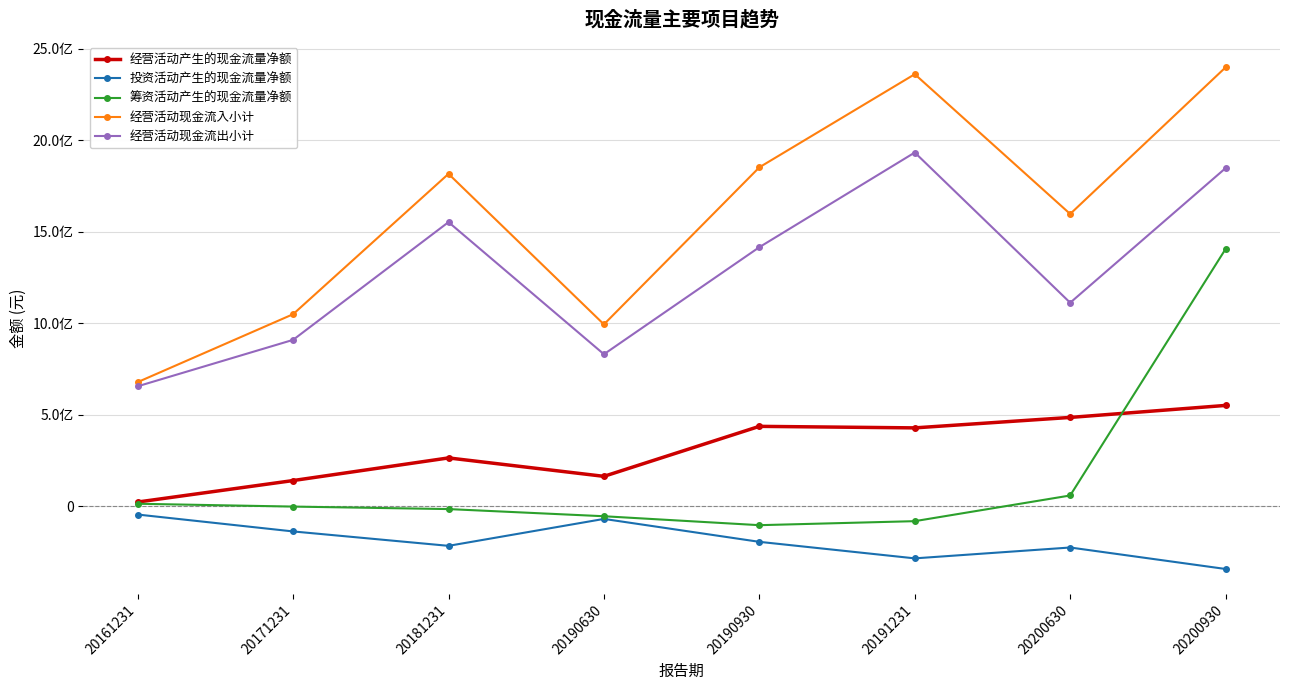

What is the difference between the highest and lowest values at 20200930?

2740390633.7